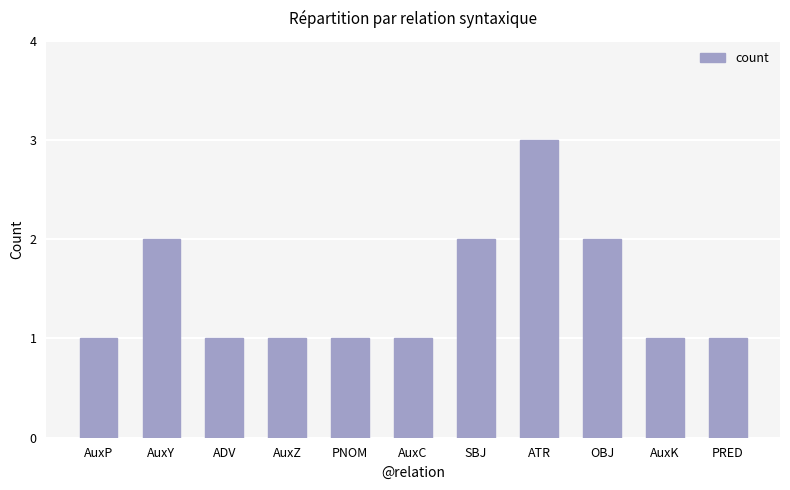

What is the maximum value shown in the chart?

3